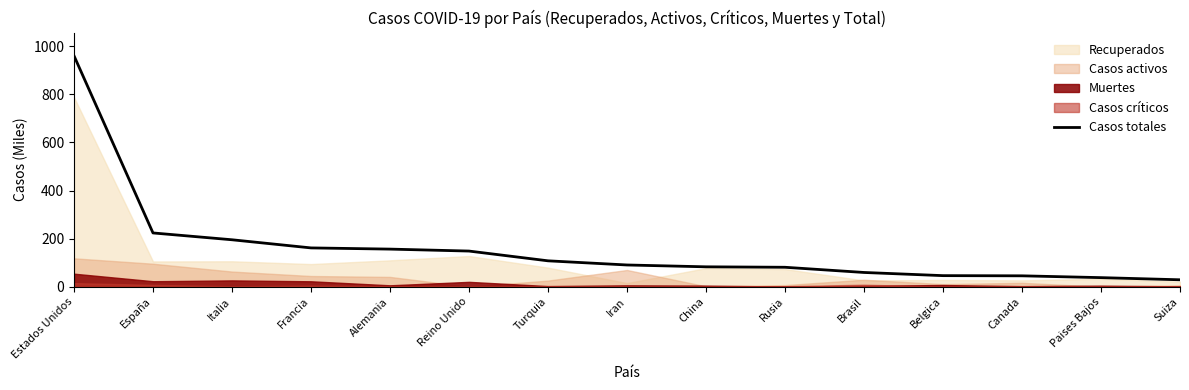

True or false: the data has more than 1 interior local peaks.

False